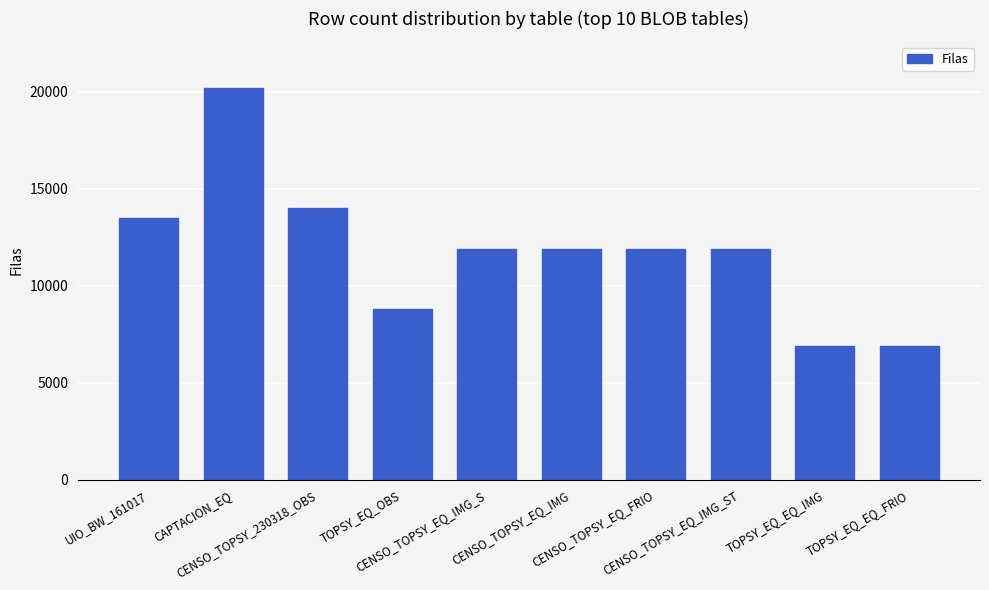

What is the smallest value displayed?

6886